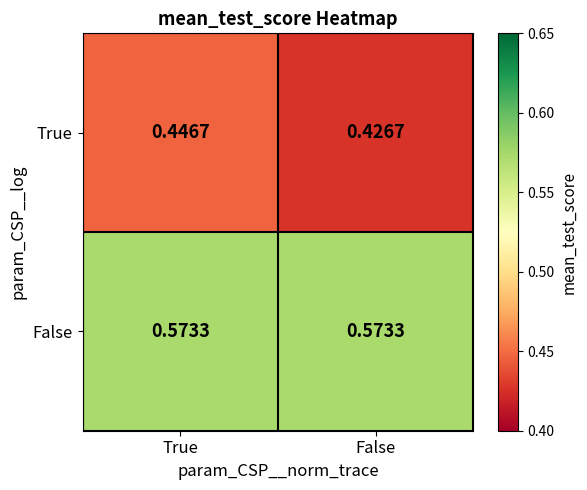

Is the value of False at False greater than the value of True at True?

Yes